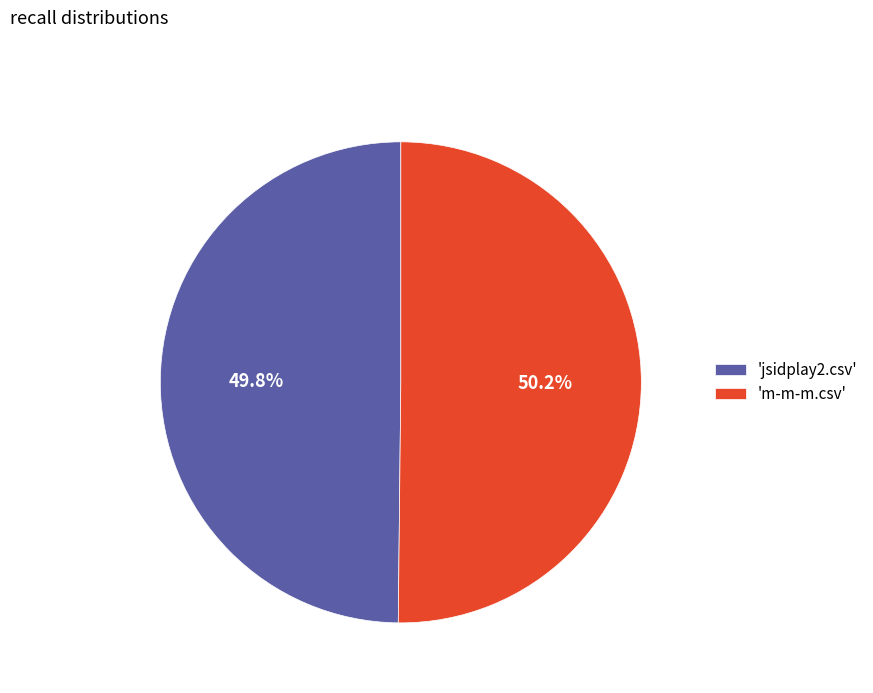

Is there a majority slice in this chart?

Yes